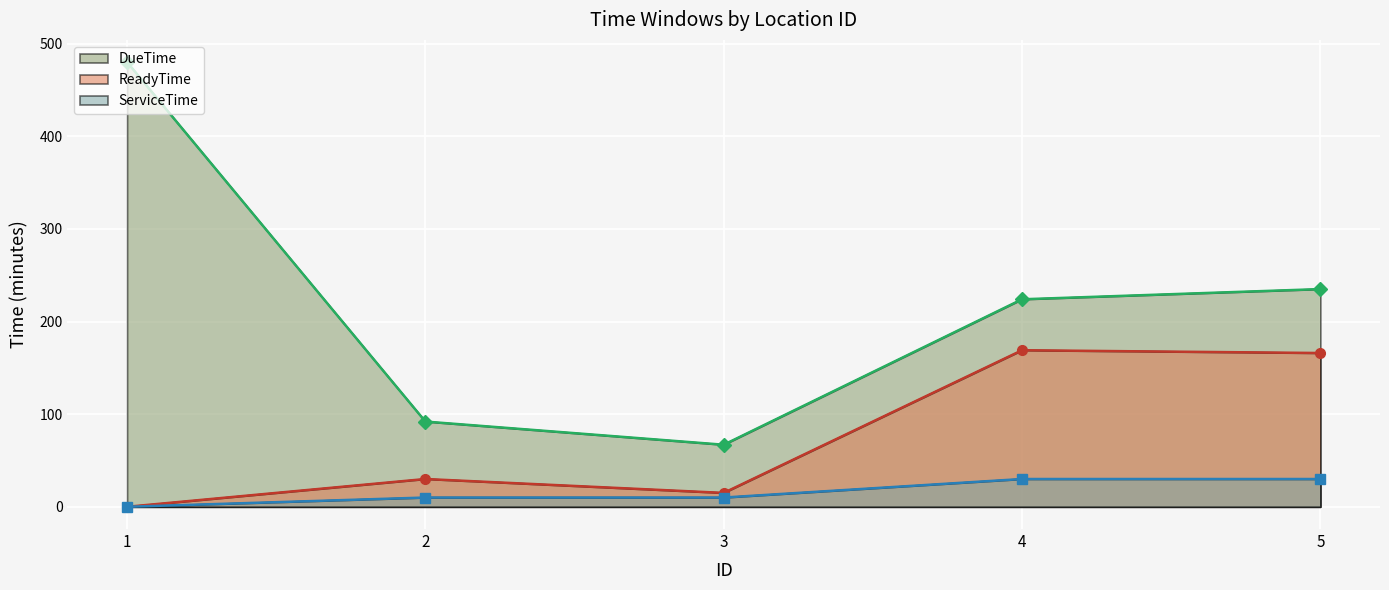

What is the sum of all ServiceTime (line) values?

80